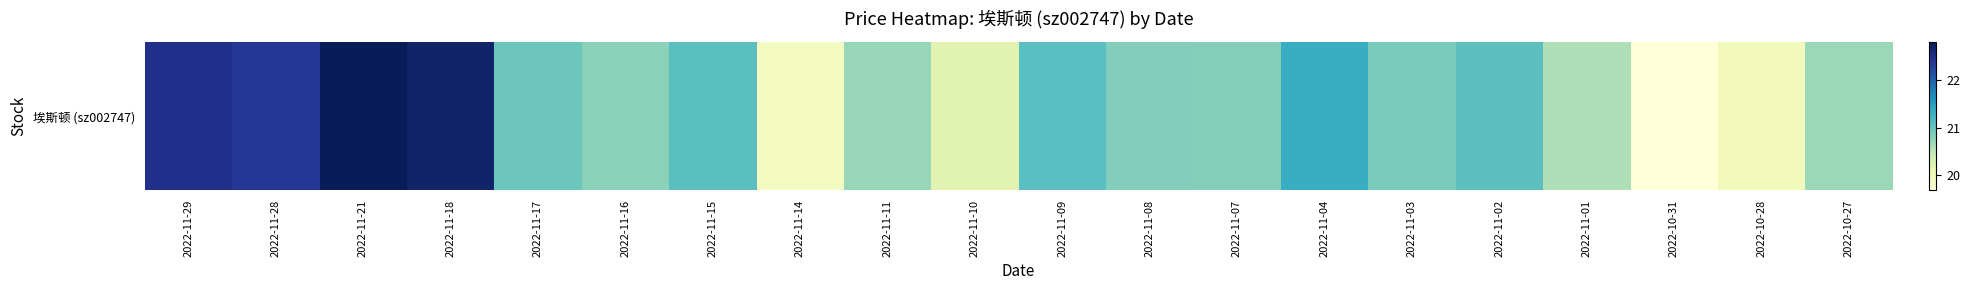

The value at 2022-11-08 is 20.8. True or false?

True